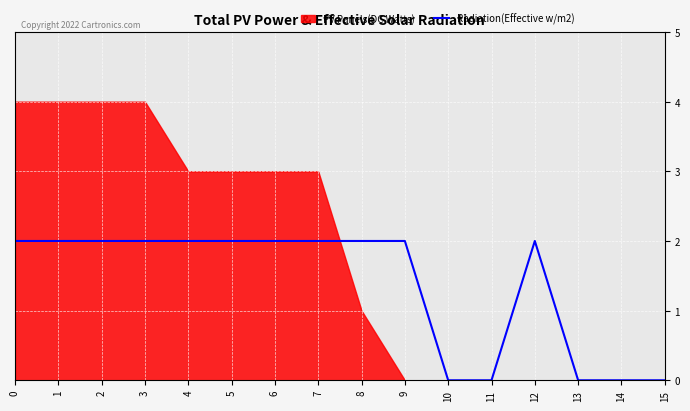

Reading left to right, transcribe all the data shown in this chart.

2	2	2	2	2	2	2	2	2	2	0	0	2	0	0	0